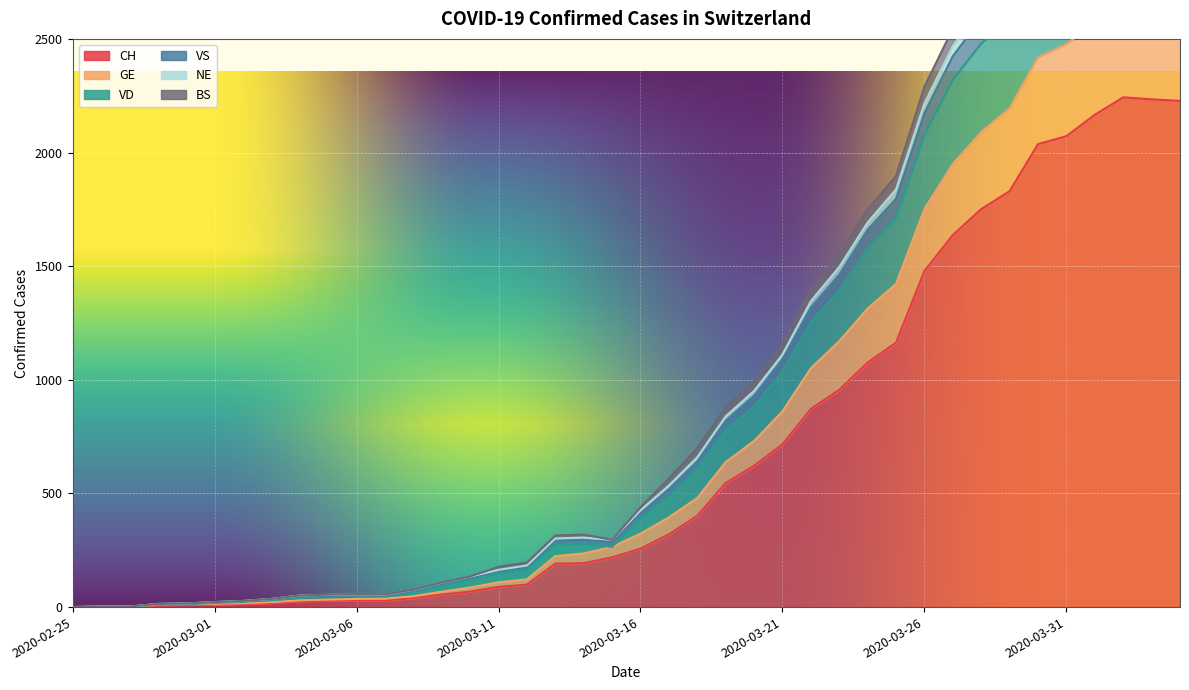

Where is the first local maximum for NE?

2020-03-14